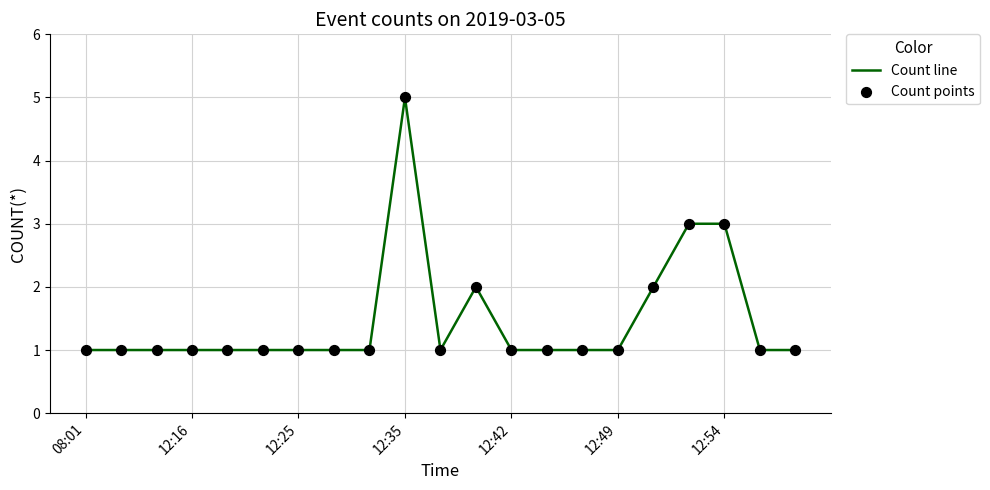

What is the maximum value shown in the chart?

5